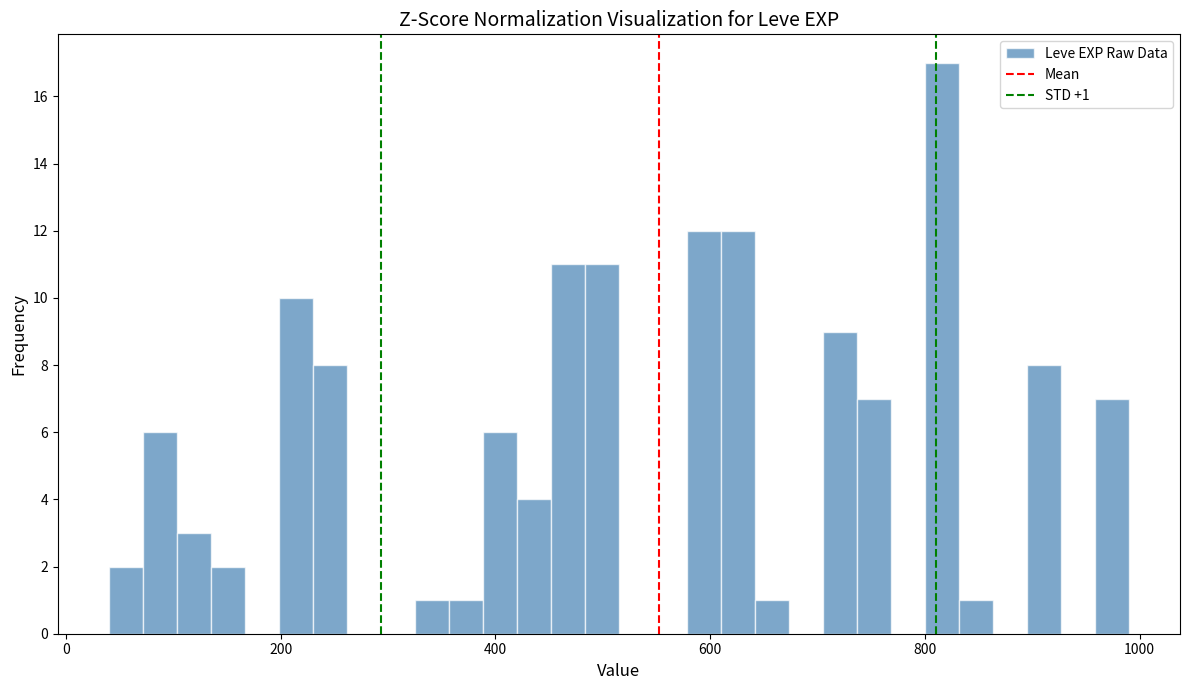

Read against the x-axis, roughly where is the centre of the tallest bar?

820